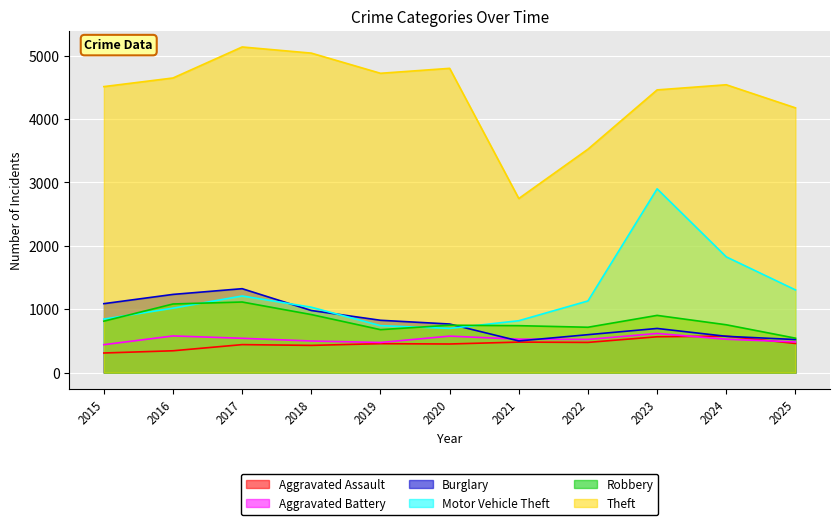

After their last crossing, which series has the higher values: Aggravated Battery or Aggravated Assault?

Aggravated Battery